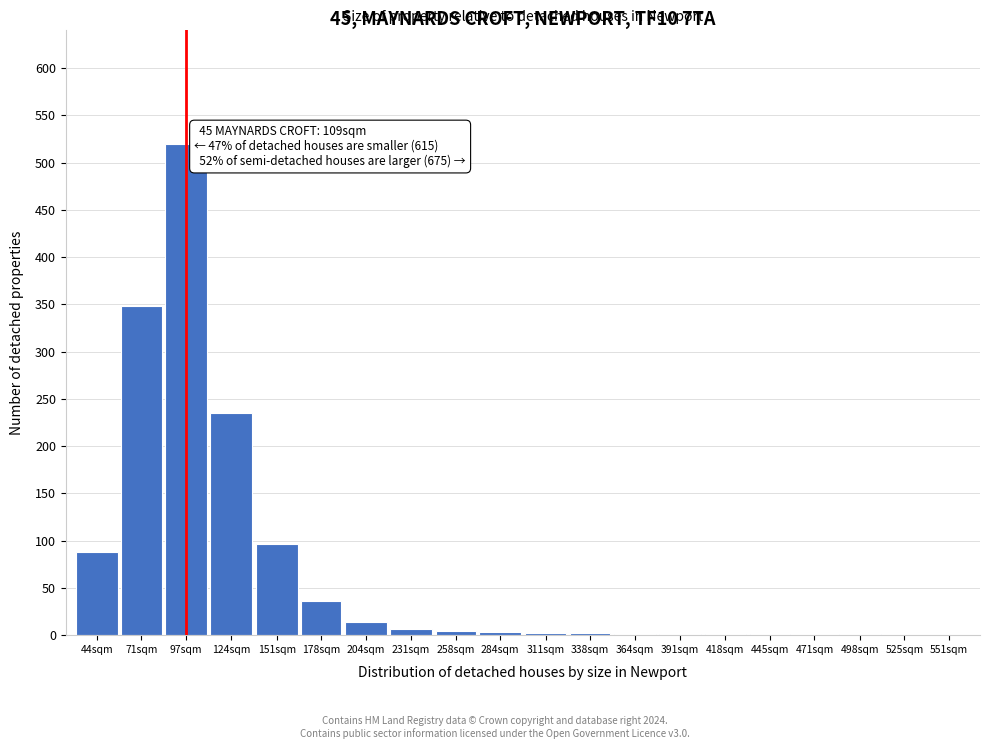

At which label is the value closest to 260?

124sqm